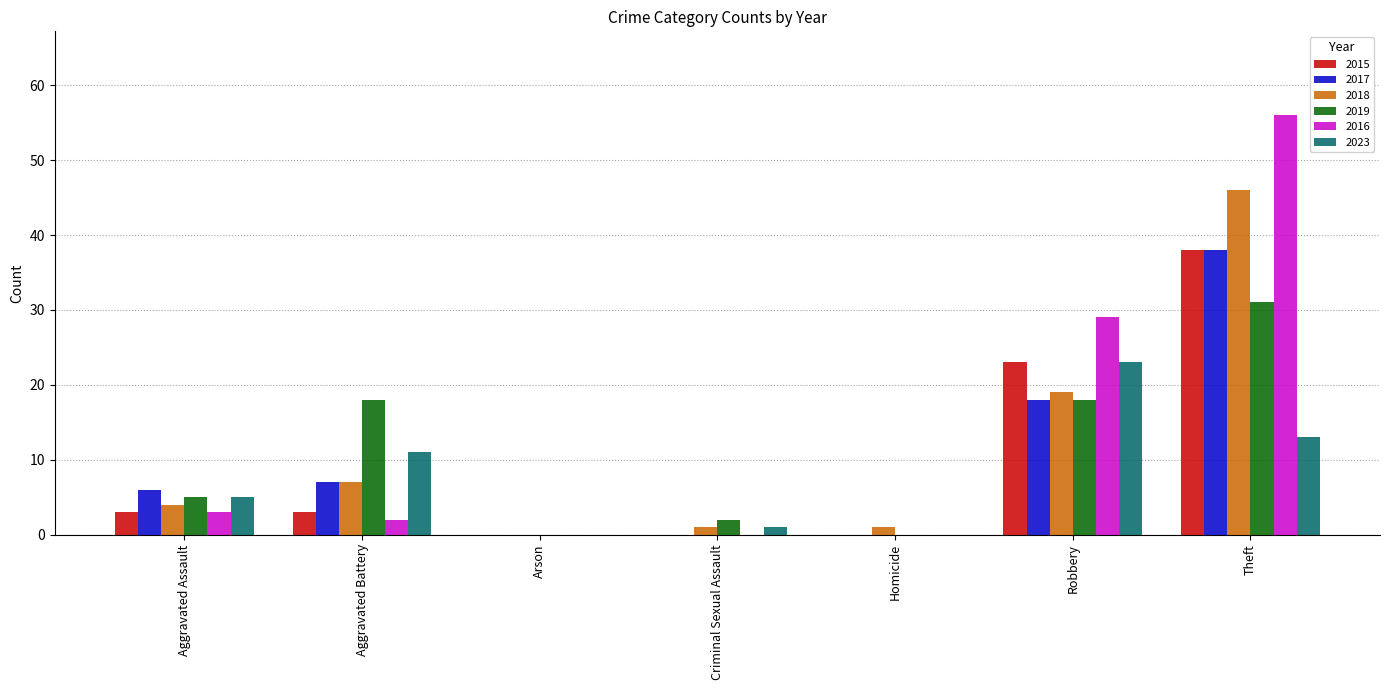

What is the maximum value for 2018?

46